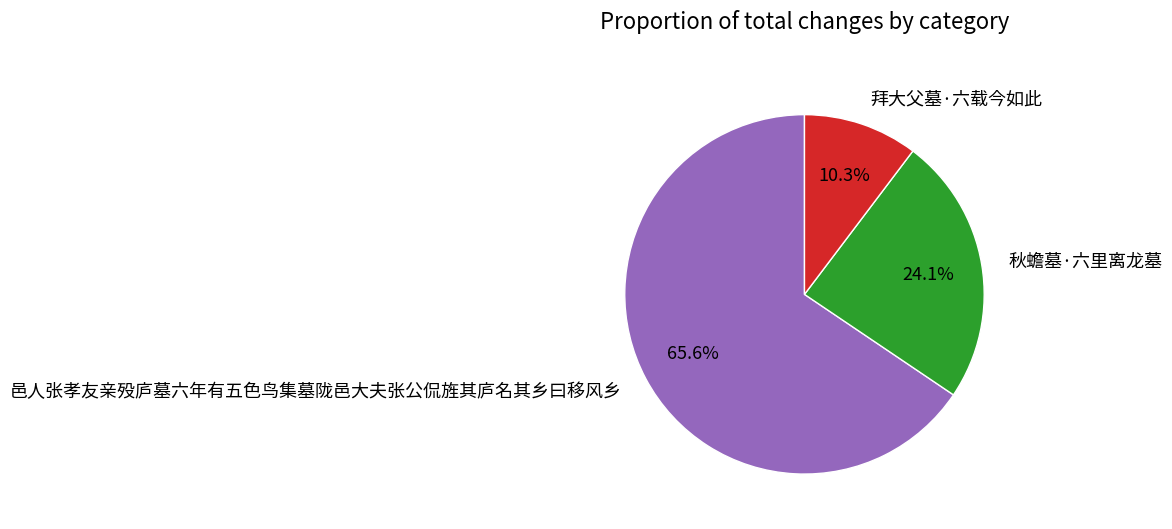

Which has a higher value, 秋蟾墓·六里离龙墓 or 拜大父墓·六载今如此?

秋蟾墓·六里离龙墓